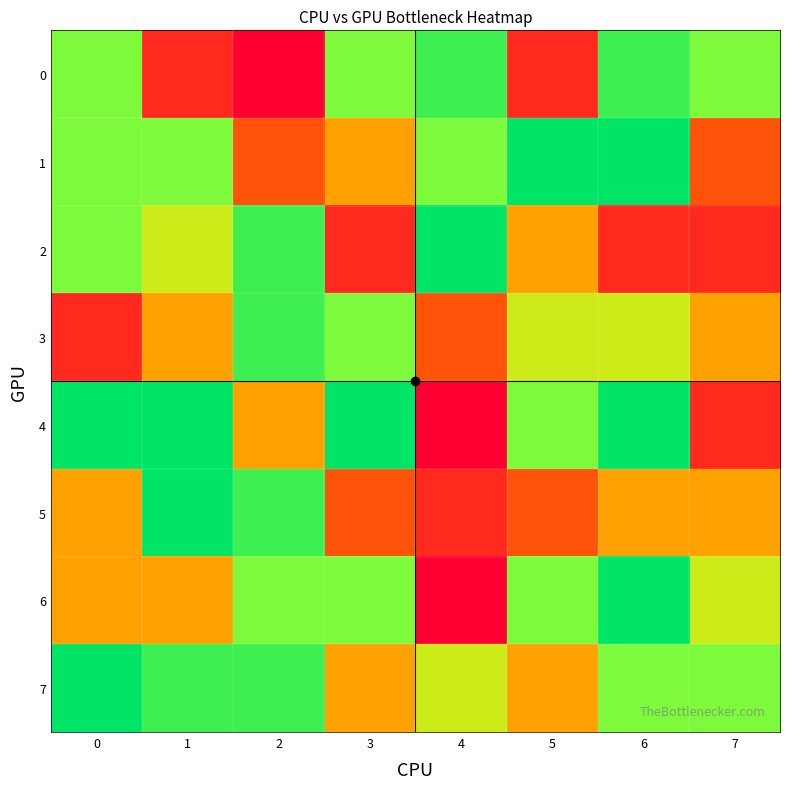

Reading right to left, what are all the values shown in this chart?

0: 7=5	6=6	5=1	4=6	3=5	2=0	1=1	0=5
1: 7=2	6=7	5=7	4=5	3=3	2=2	1=5	0=5
2: 7=1	6=1	5=3	4=7	3=1	2=6	1=4	0=5
3: 7=3	6=4	5=4	4=2	3=5	2=6	1=3	0=1
4: 7=1	6=7	5=5	4=0	3=7	2=3	1=7	0=7
5: 7=3	6=3	5=2	4=1	3=2	2=6	1=7	0=3
6: 7=4	6=7	5=5	4=0	3=5	2=5	1=3	0=3
7: 7=5	6=5	5=3	4=4	3=3	2=6	1=6	0=7